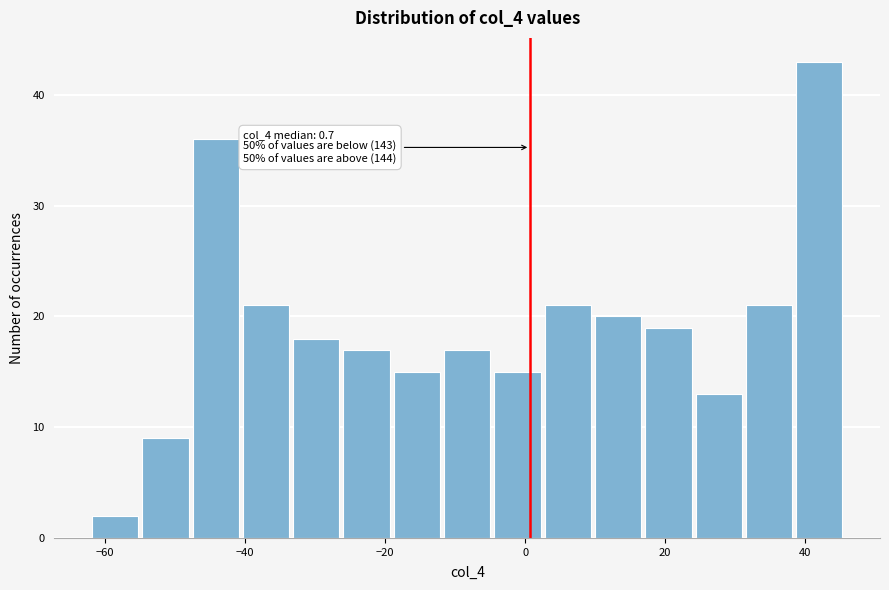

Around what value on the x-axis is the tallest bar? Give the approximate position of its centre, as read against the axis.

42